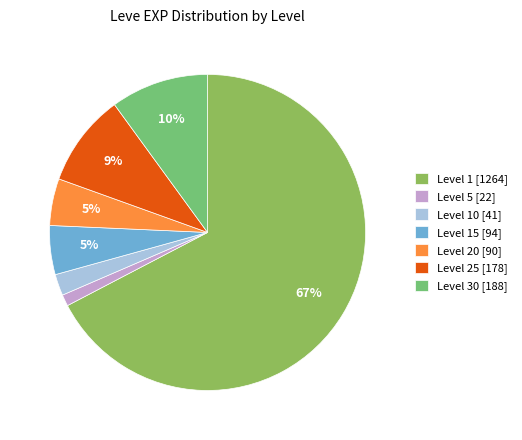

What is the largest slice in the pie chart?

Level 1 [1264]